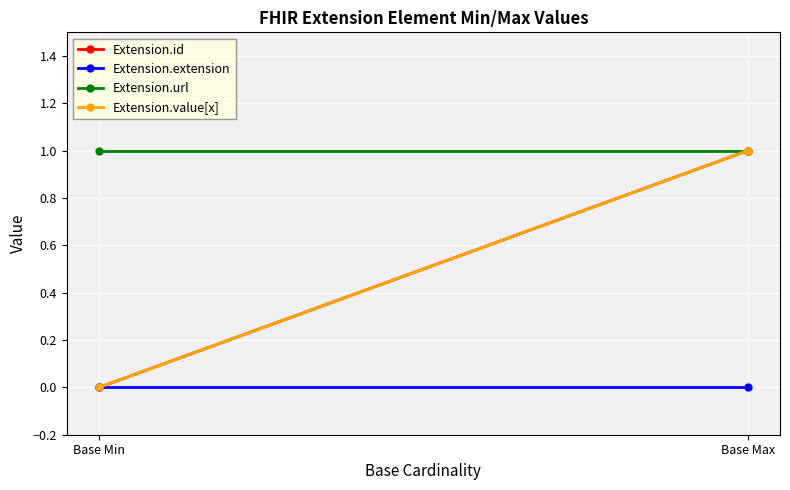

What position from the right is Base Max?

1